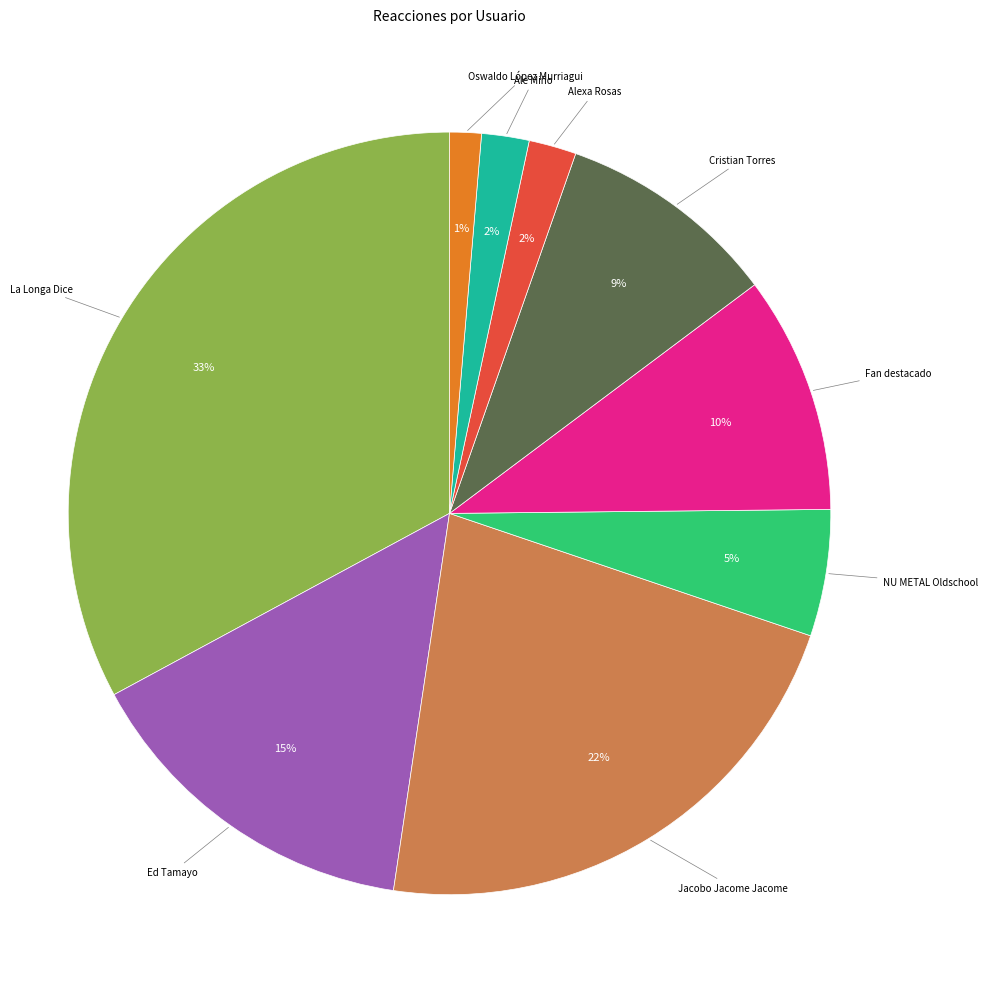

True or false: La Longa Dice accounts for 23% of the total.

False